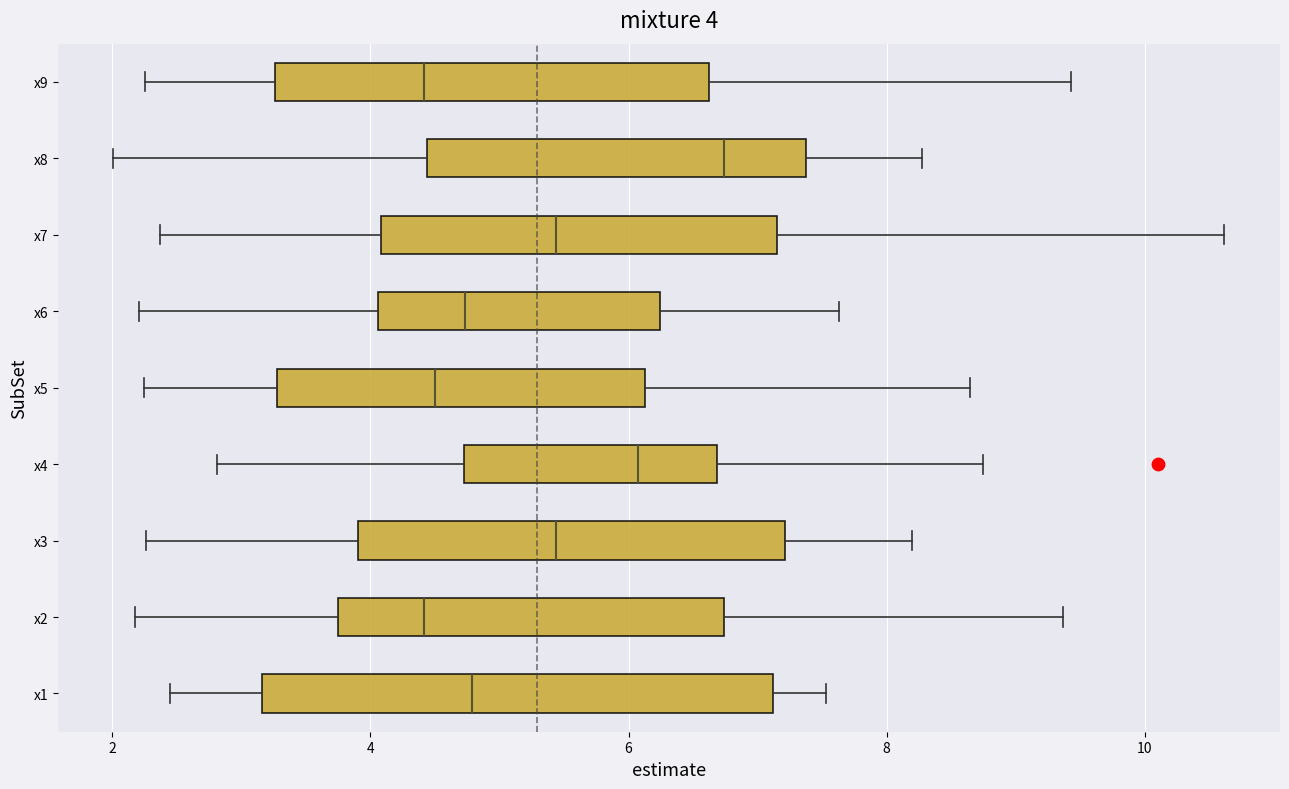

Which box is the widest, from its left edge to its right edge?

x1